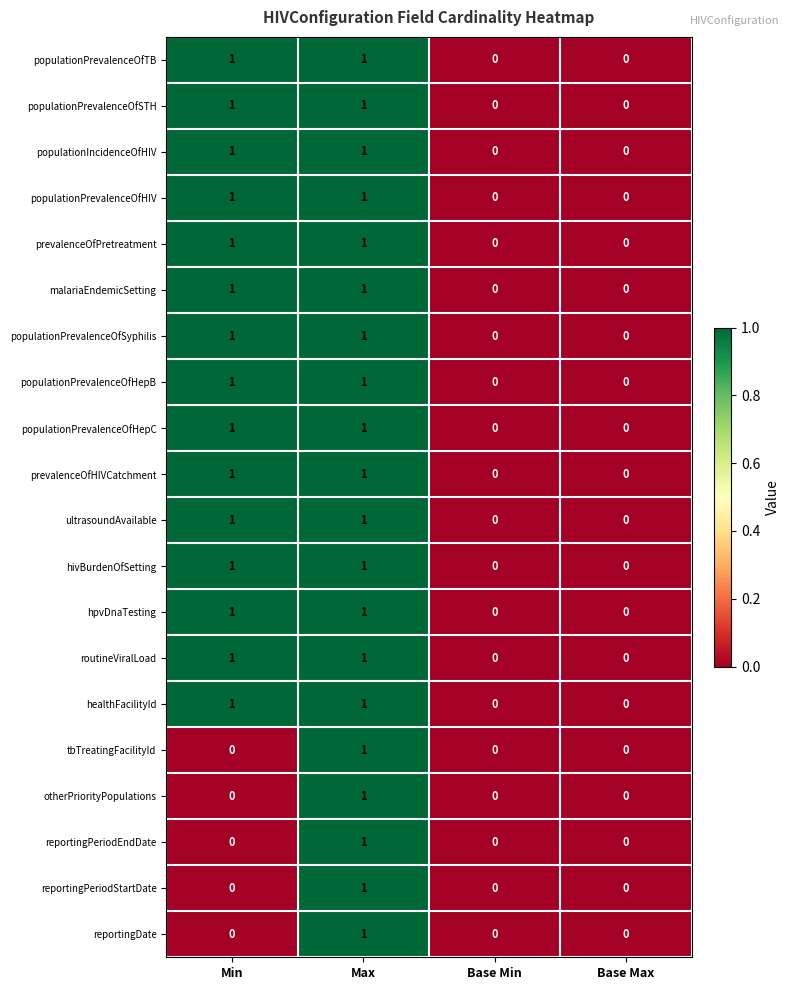

At which category is the sum across all series the highest?

Max